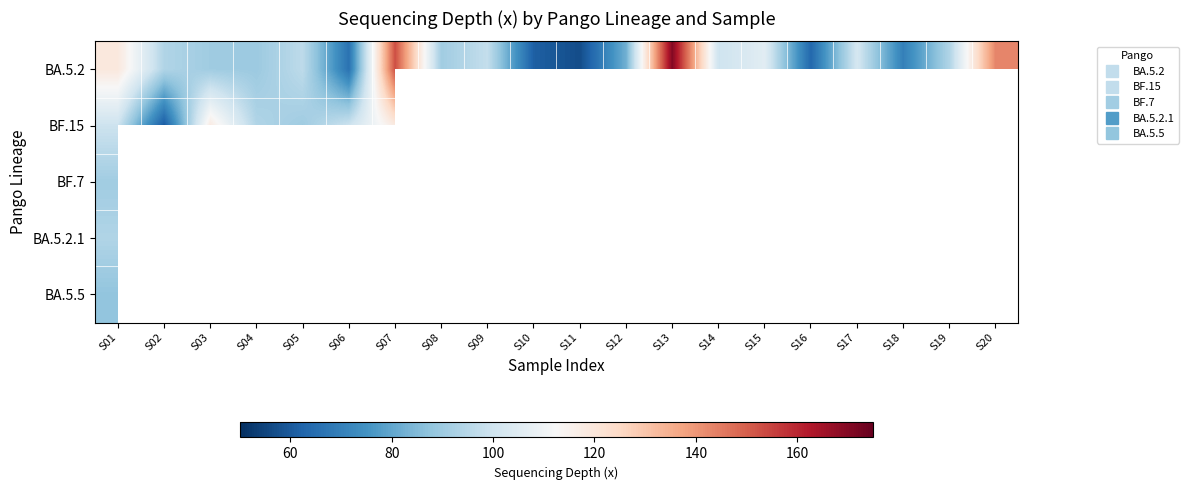

True or false: BA.5.2 has a value of 90.4 at S03.

True